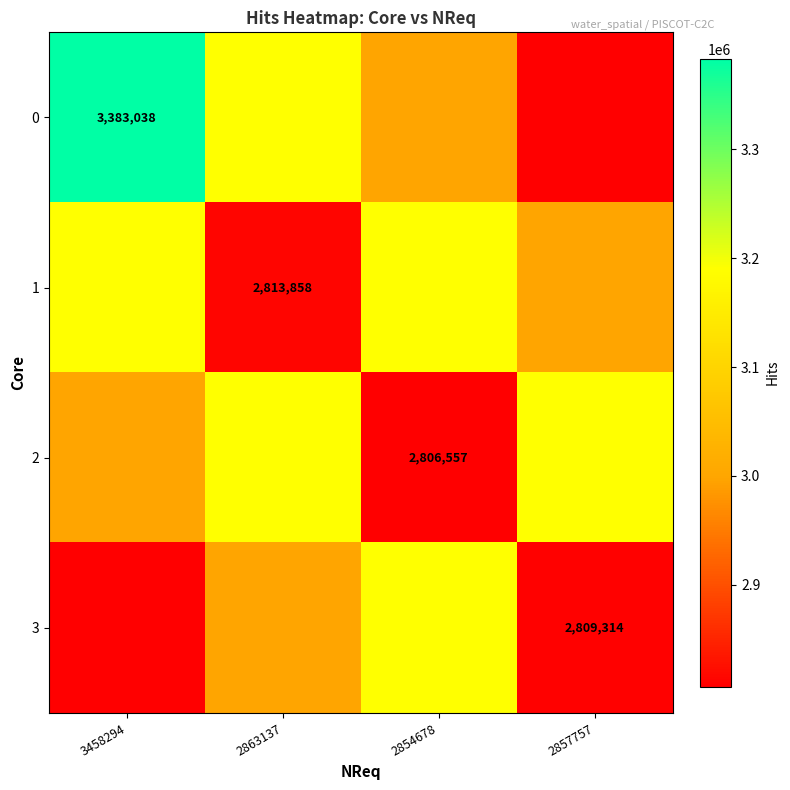

What is the sum of the 3 values at 2863137 and 2857757?

5808031.3